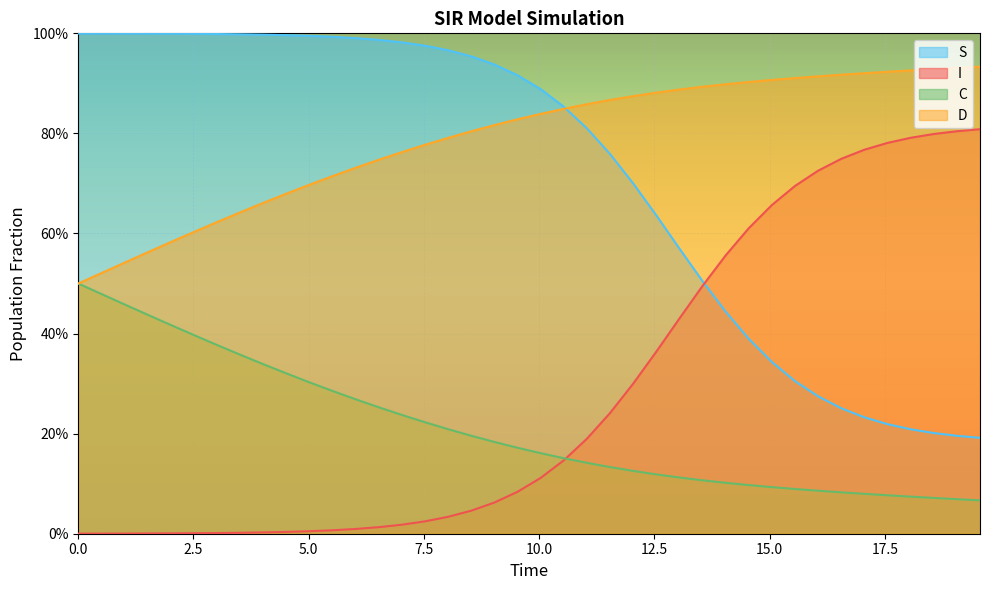

Which series has the largest range (max minus min)?

I